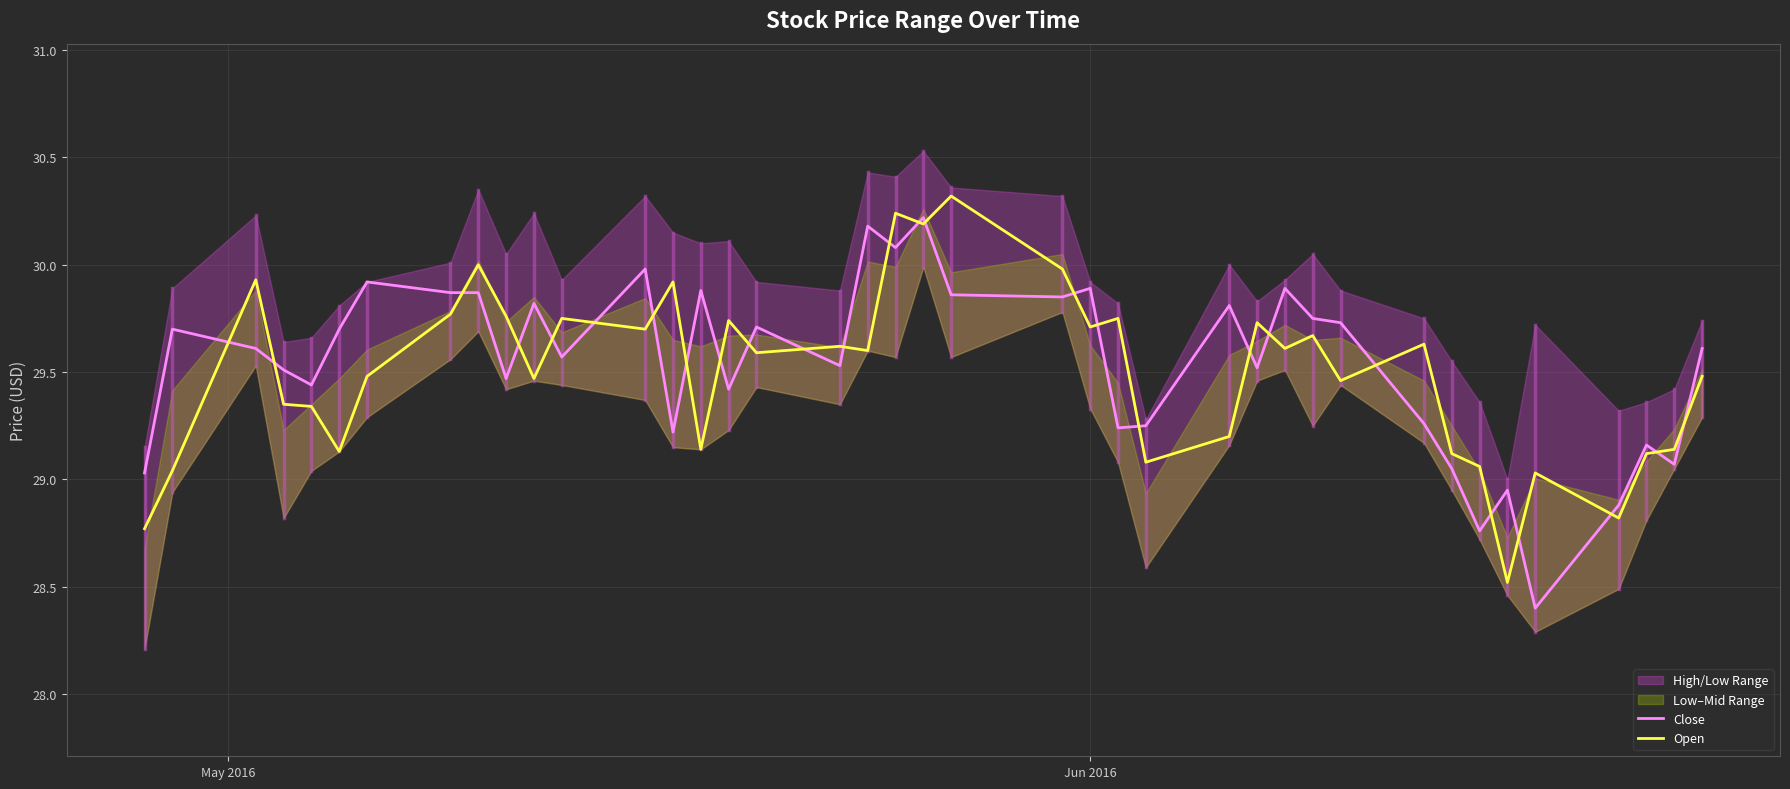

What is the lowest value of the Close series?

28.4